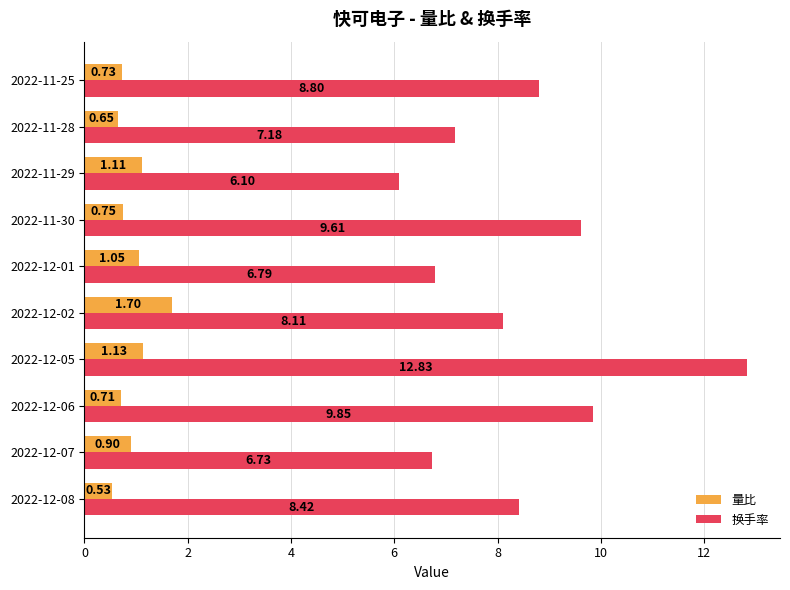

What is the spread (max minus min) of values at 2022-12-01?

5.7